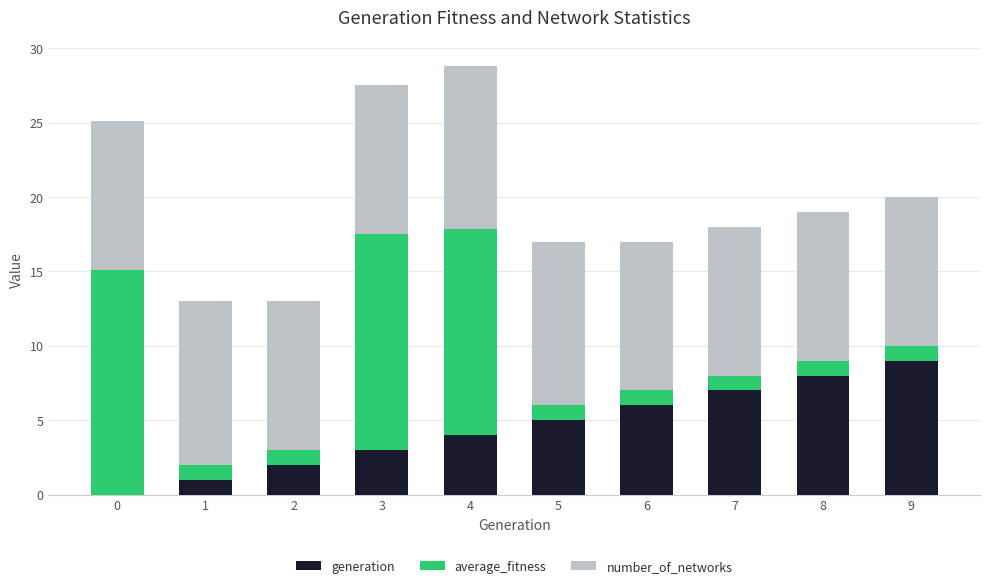

How many positive values does the generation series have?

9